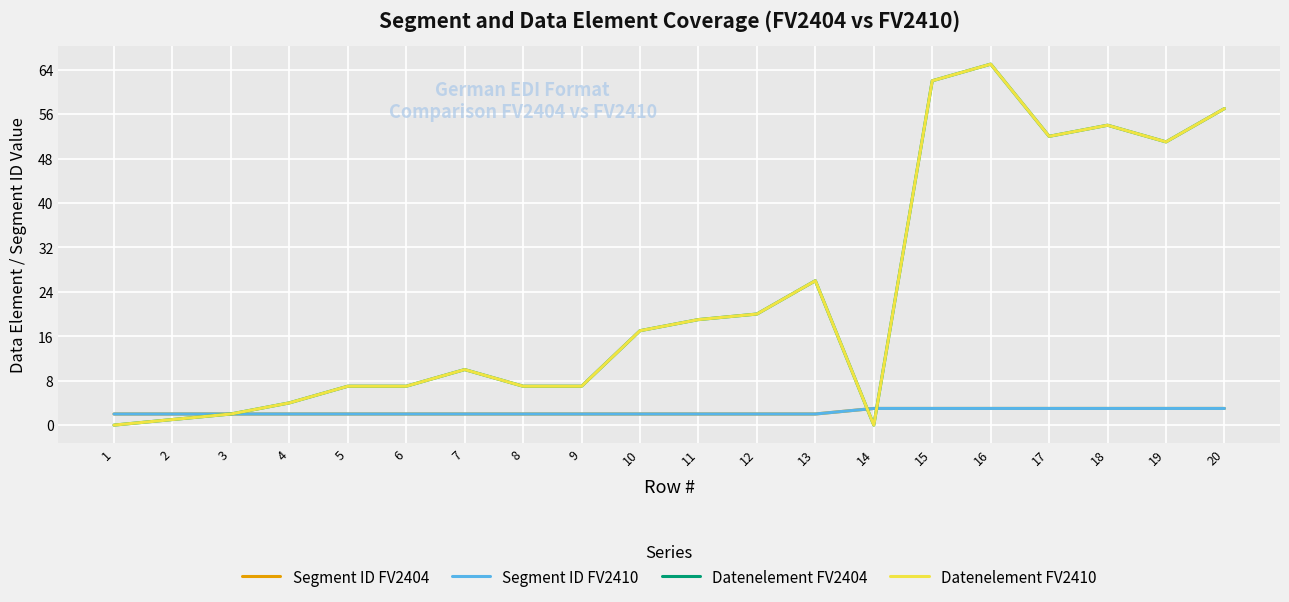

At 8, list the series in order from smallest to largest.

Segment ID FV2404, Segment ID FV2410, Datenelement FV2404, Datenelement FV2410